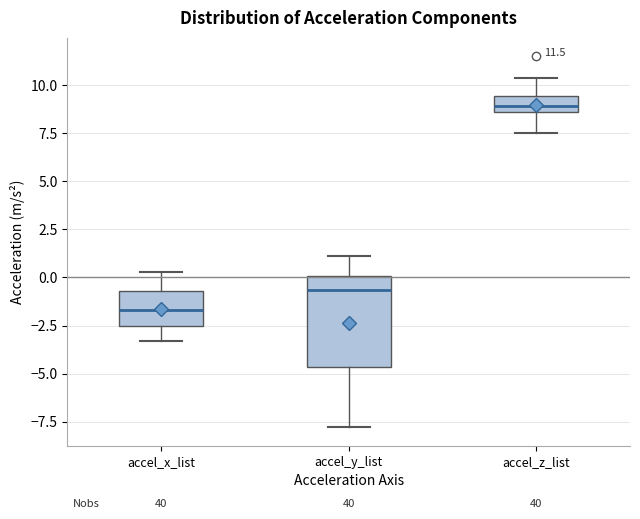

Which box's median line is the highest?

accel_z_list